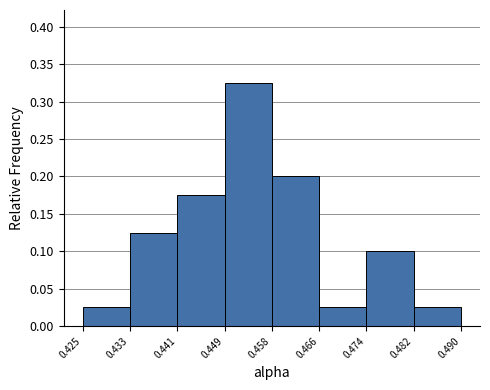

Reading left to right, transcribe this chart: for each bar, give the range it covers on the x-axis and its height. The values are not printed on the chart, so give them approximately, as read against the axis.

0.425 to 0.433: 0.025
0.433 to 0.441: 0.125
0.441 to 0.449: 0.175
0.449 to 0.458: 0.325
0.458 to 0.466: 0.200
0.466 to 0.474: 0.025
0.474 to 0.482: 0.100
0.482 to 0.490: 0.025